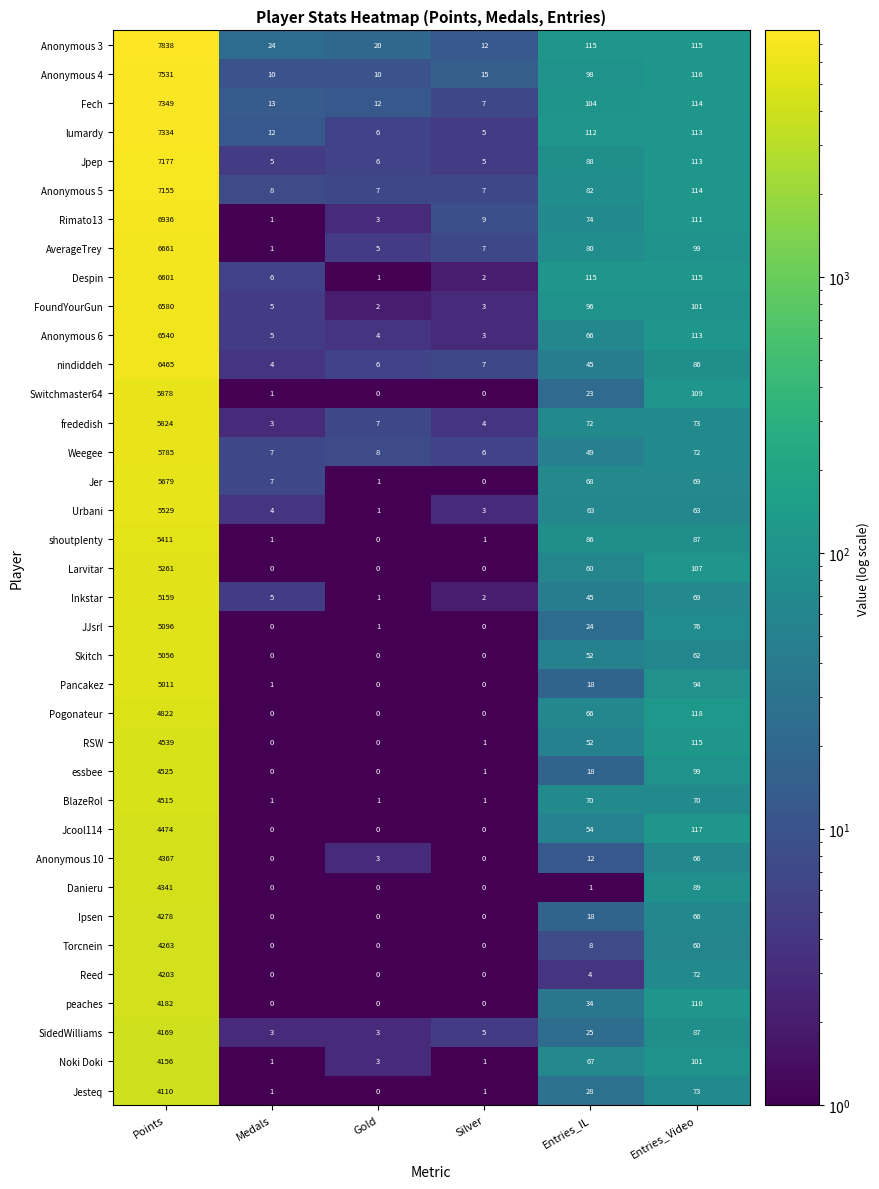

The value of peaches at Entries_IL is 15. True or false?

False